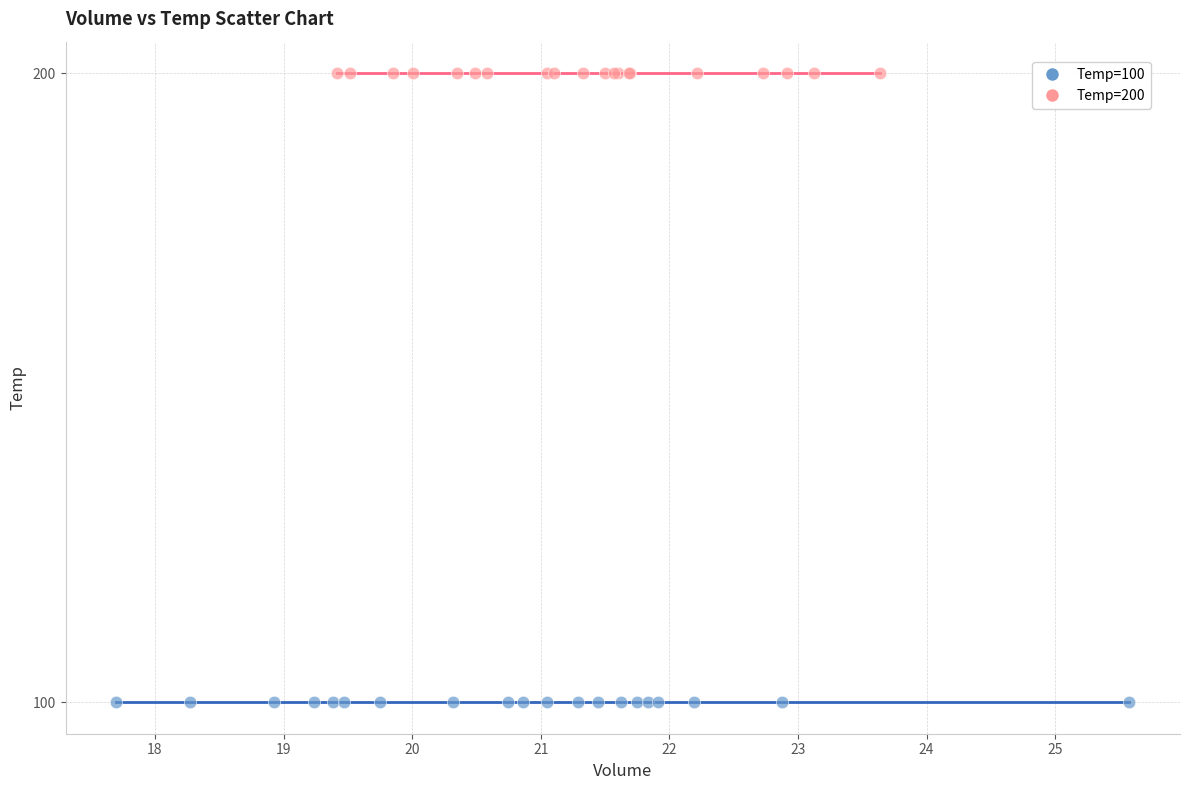

Which series reaches the minimum Y coordinate?

Temp=100